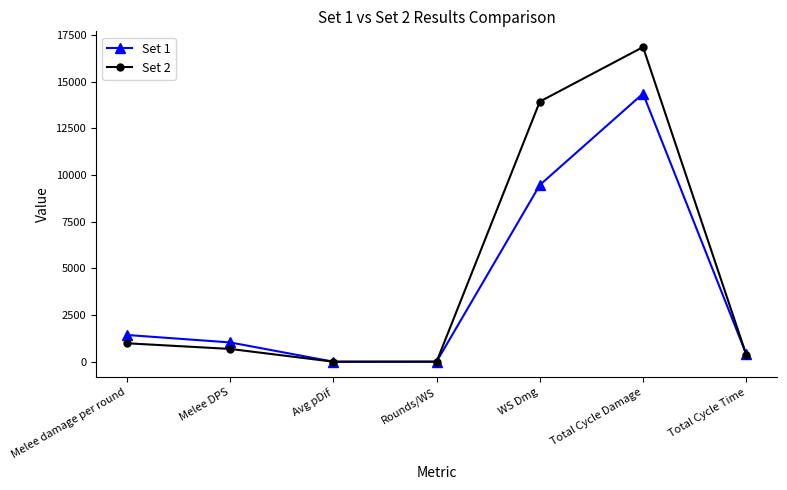

At Total Cycle Damage, list the series in order from largest to smallest.

Set 2, Set 1